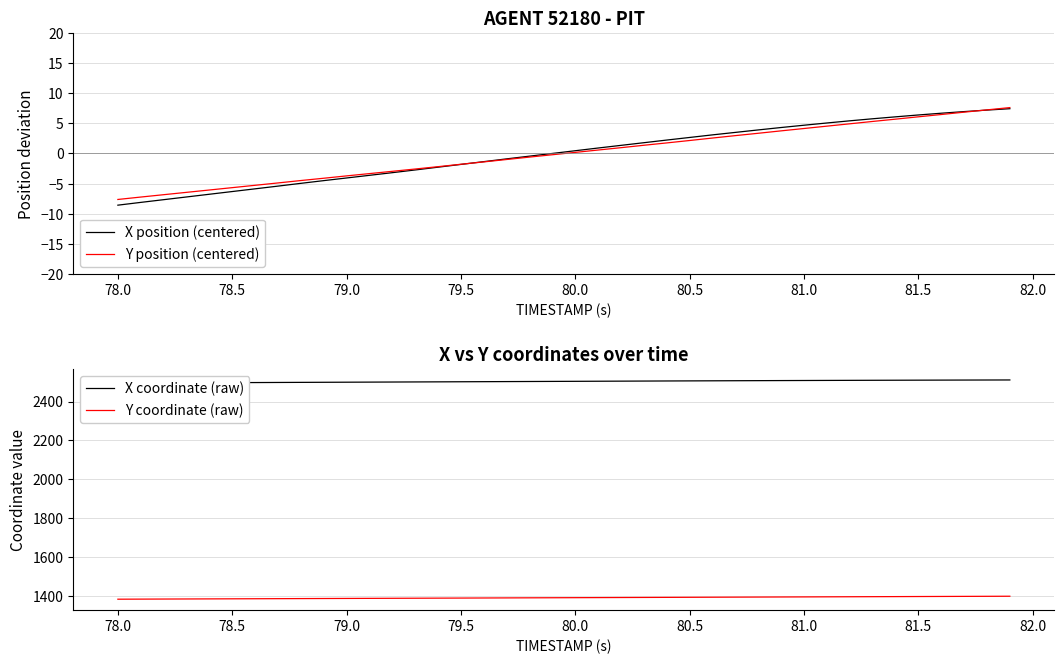

How many data points in Y position (centered) are less than 0?

20